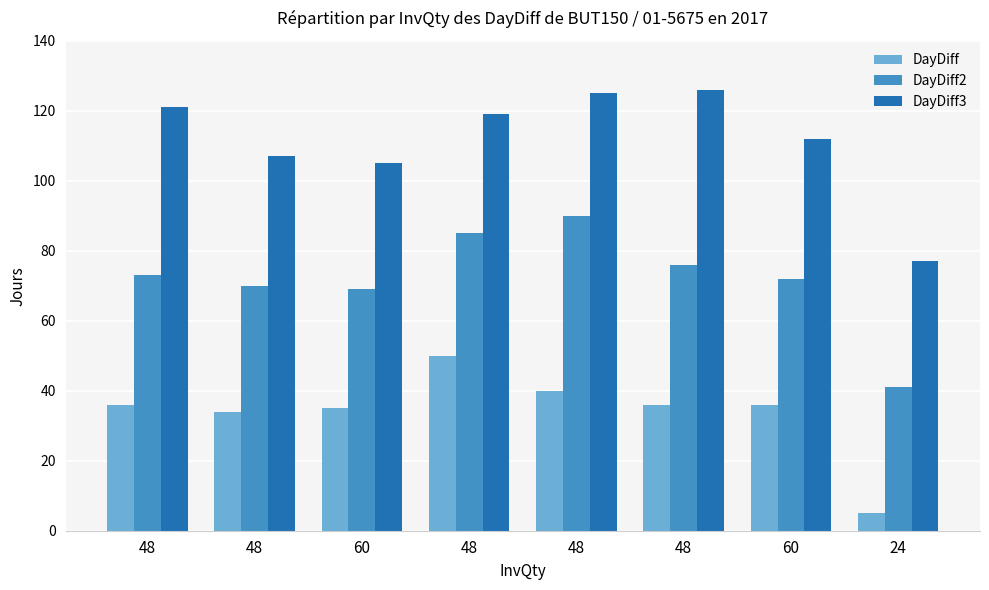

What is the label of the 3rd bar from the left?

60